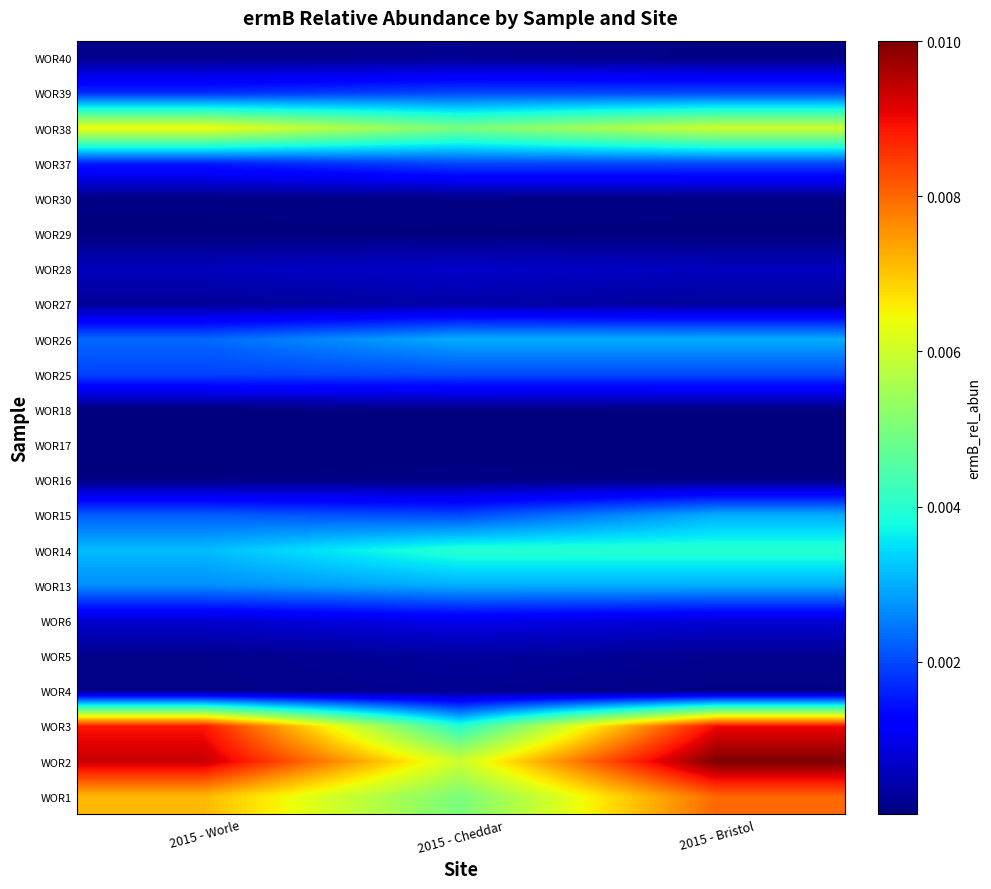

How many categories are shown in the chart?

3